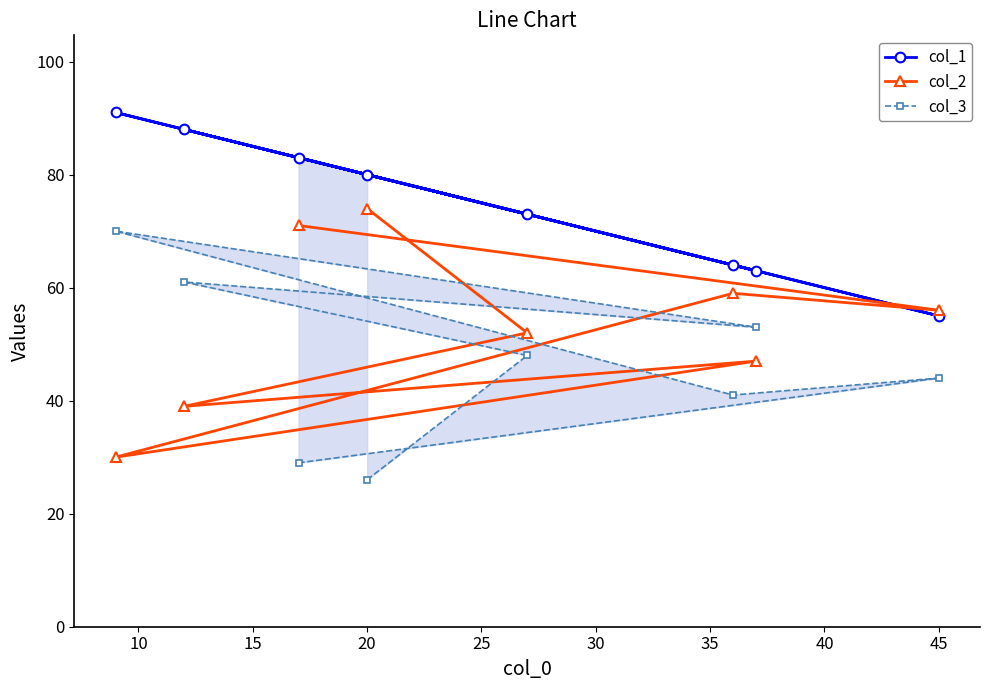

Is it true that col_2 equals 56 at 45?

True